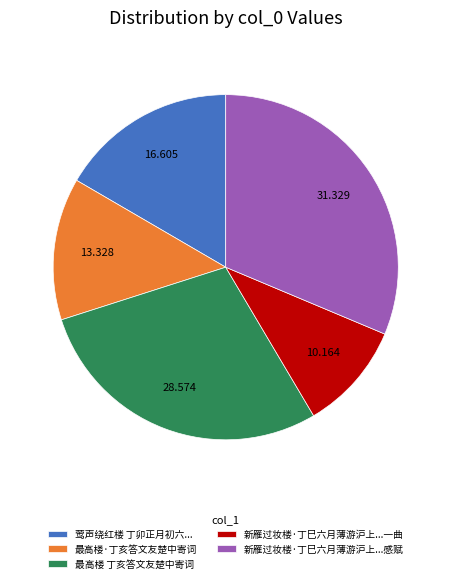

Is there a majority slice in this chart?

No